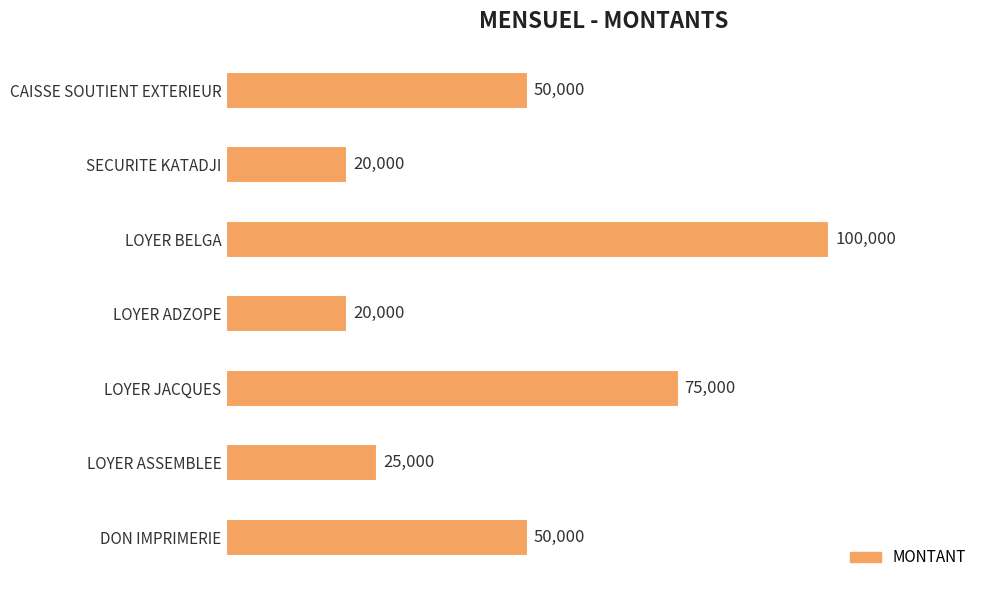

Is it true that the value at SECURITE KATADJI is 20000?

True